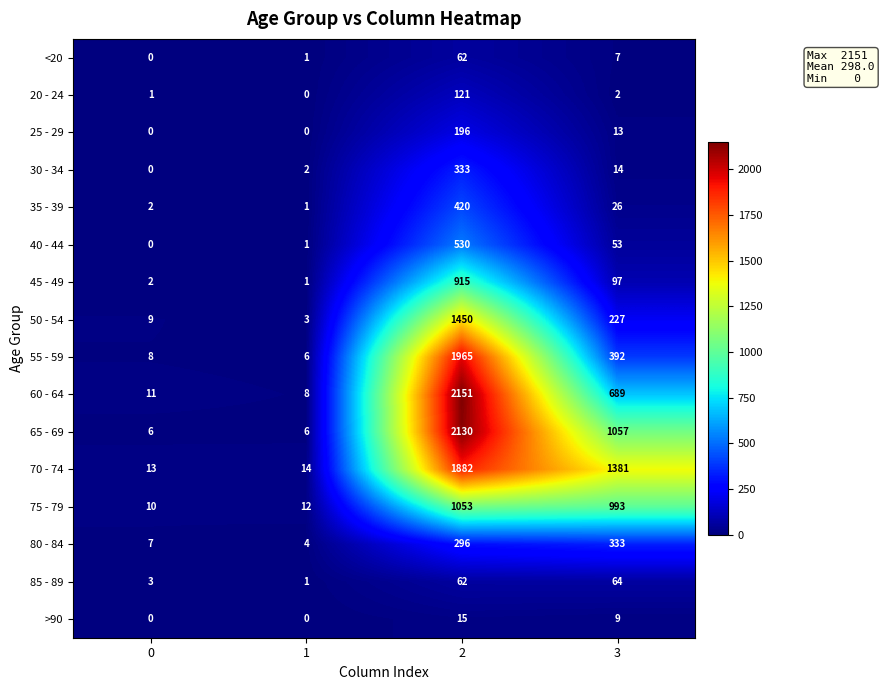

Which series changed the most between 0 and 1?

50 - 54